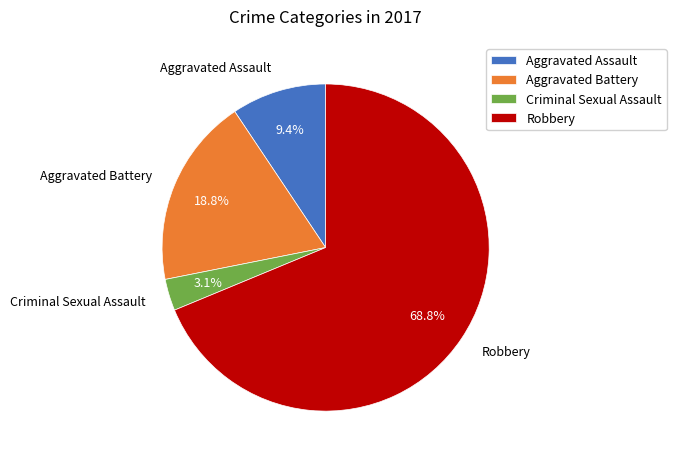

Does Aggravated Assault represent more than half of the total?

No